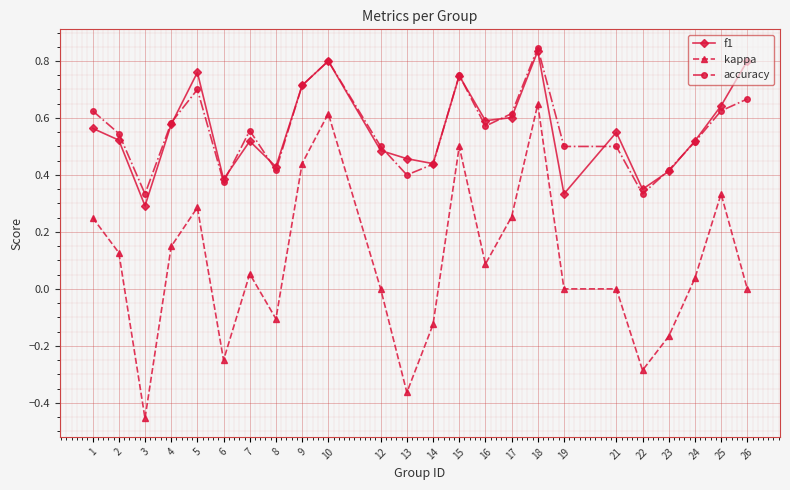

True or false: f1 and kappa cross at least once.

False